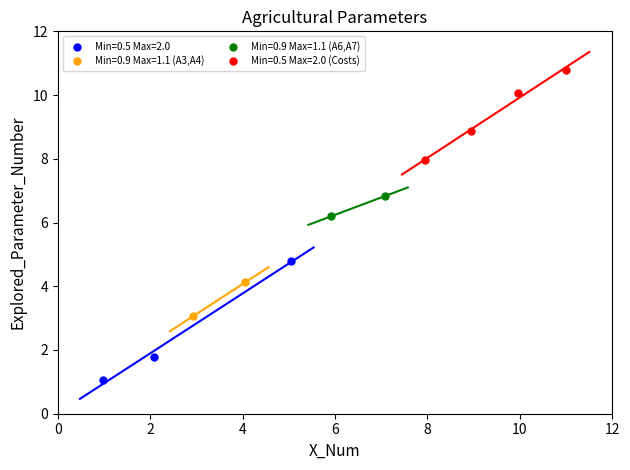

Which series has the widest spread of Y values?

Min=0.5 Max=2.0